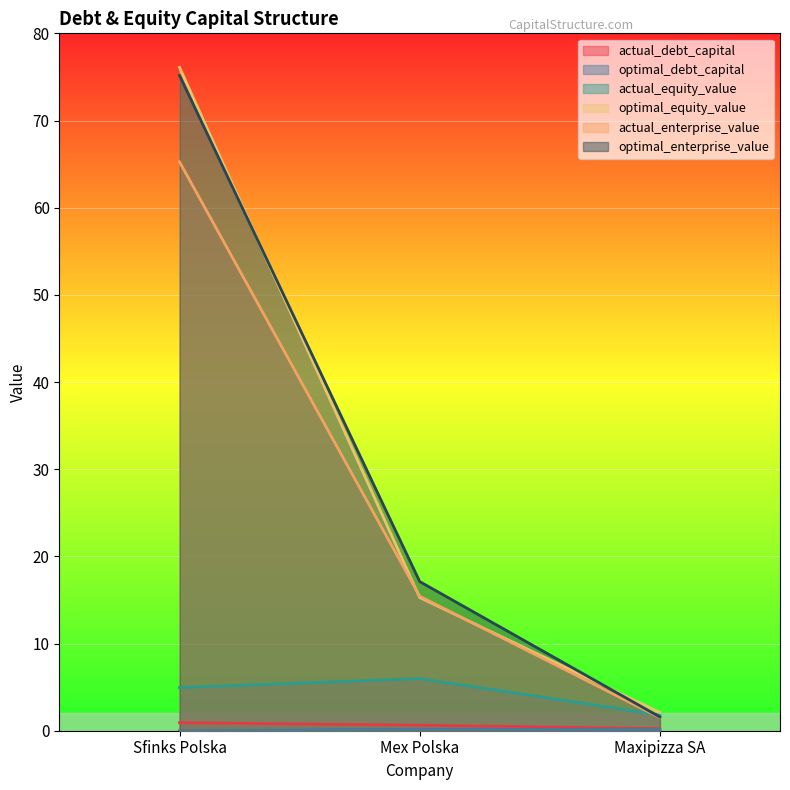

What is the greatest value displayed?

76.1